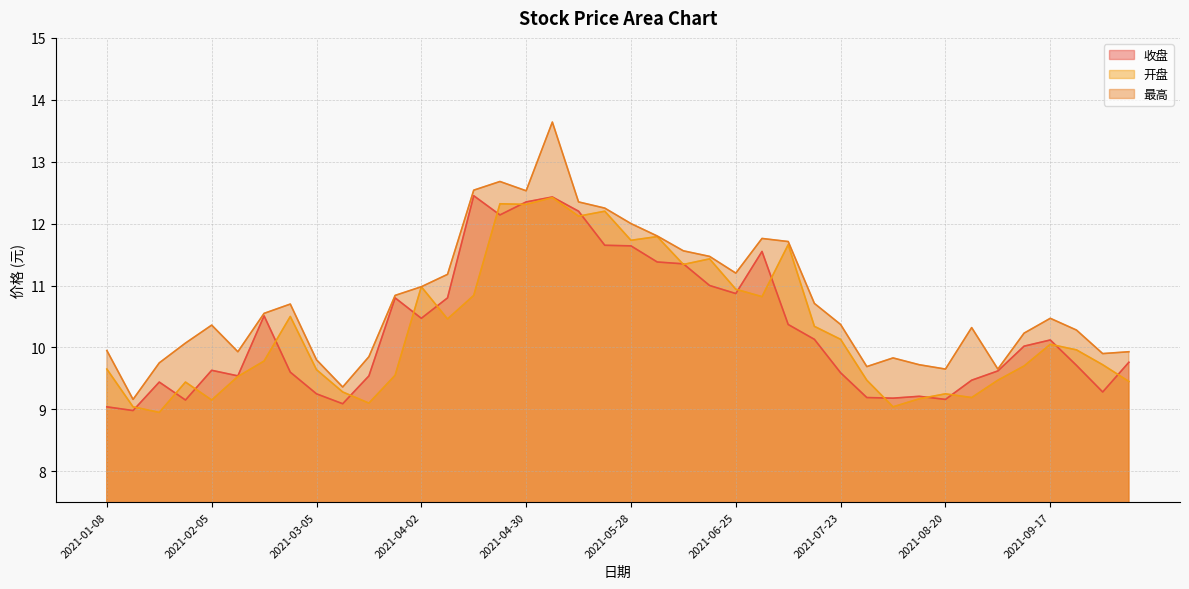

What is the label of the 8th point from the left?

2021-02-26